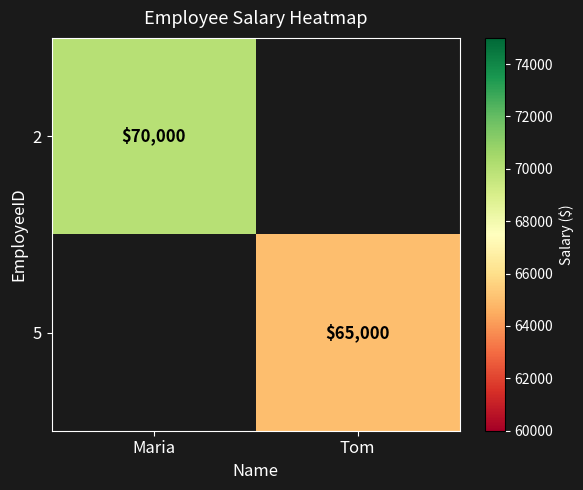

The value of 5 at Tom is 94843. True or false?

False